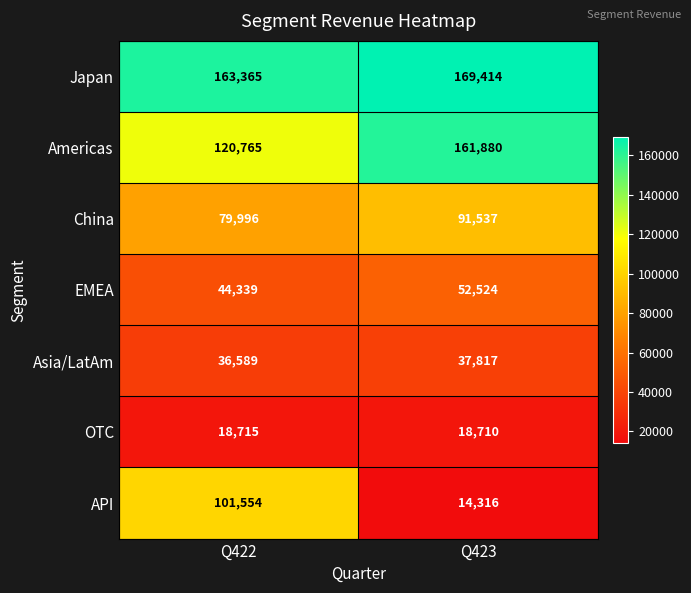

At which category is the sum across all series the highest?

Q422